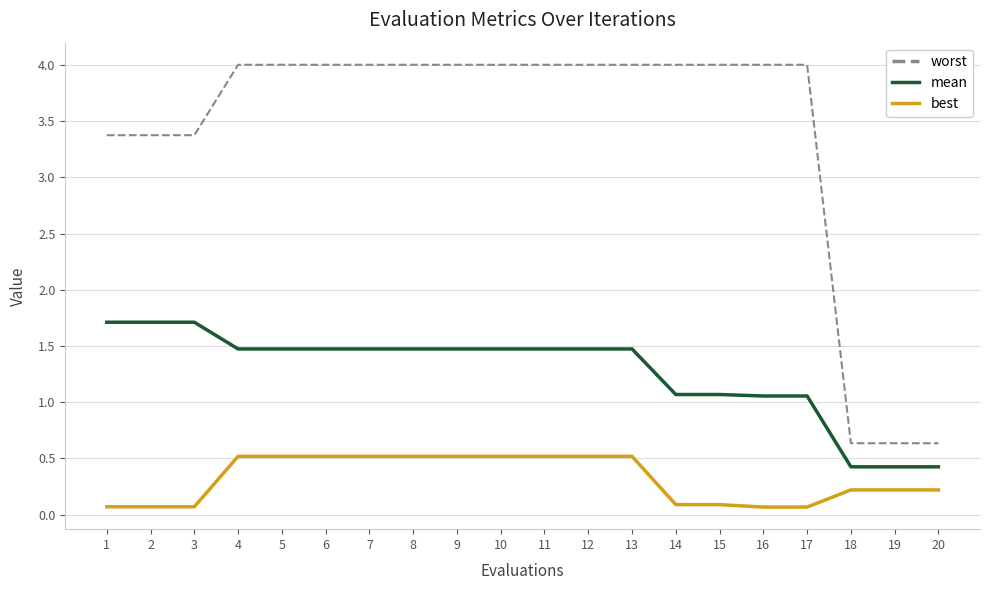

Is it true that best equals 0.5 at 11?

True